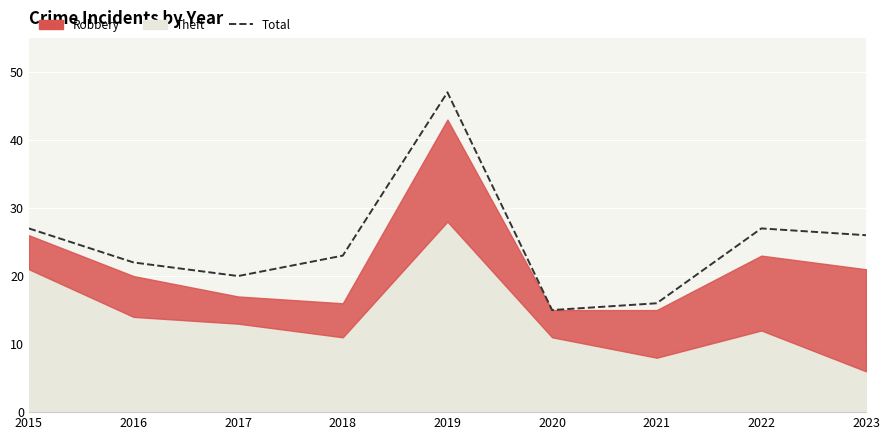

Is it true that the value at 2021 is 16?

True